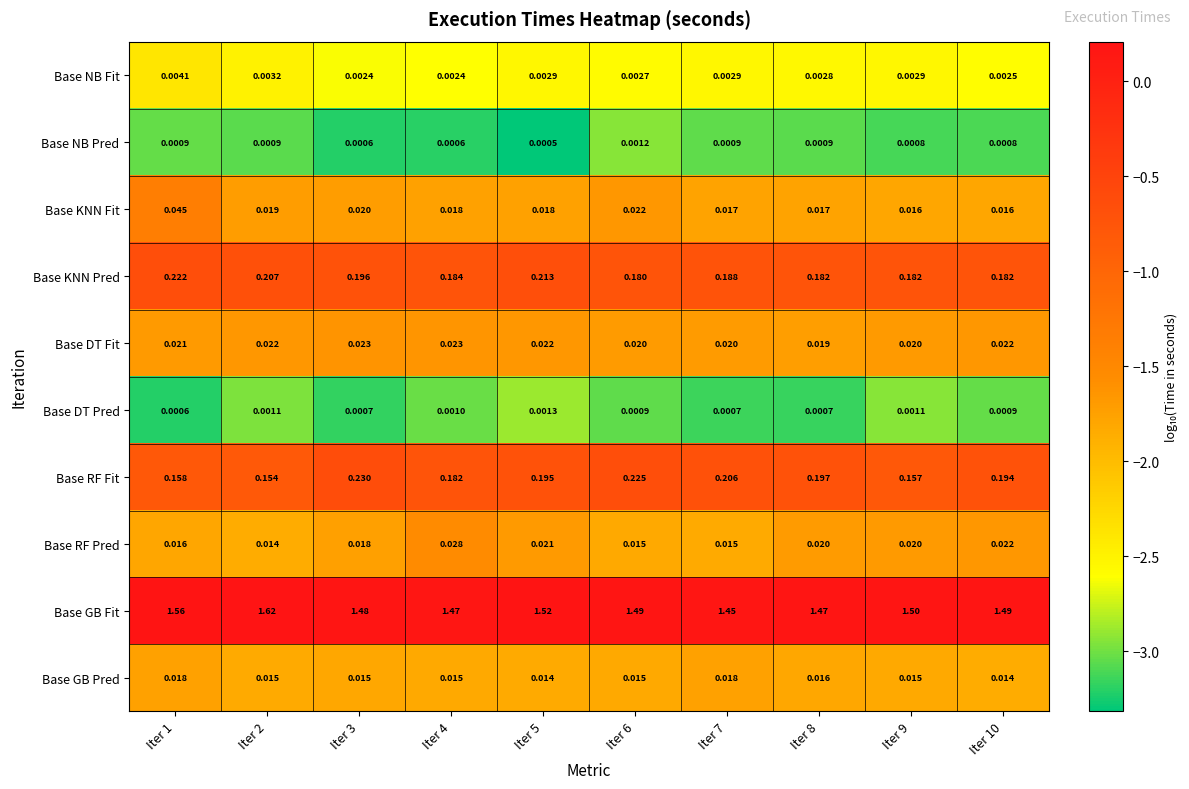

What is the total value across all series at Iter 5?

2.0